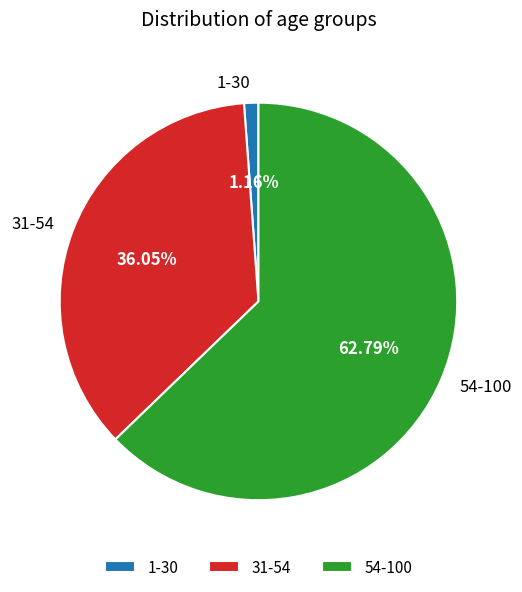

To the nearest percent, what percentage of the pie is 31-54?

36%